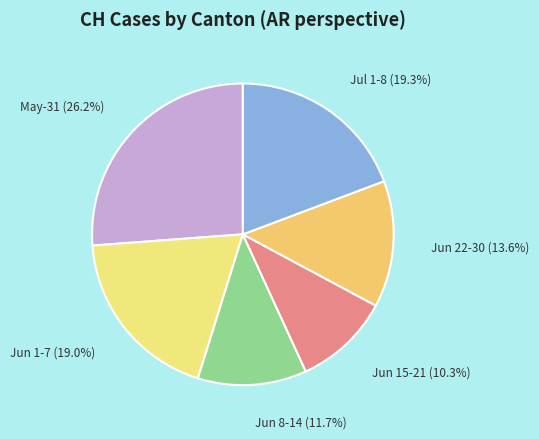

Count the number of slices in the pie.

6